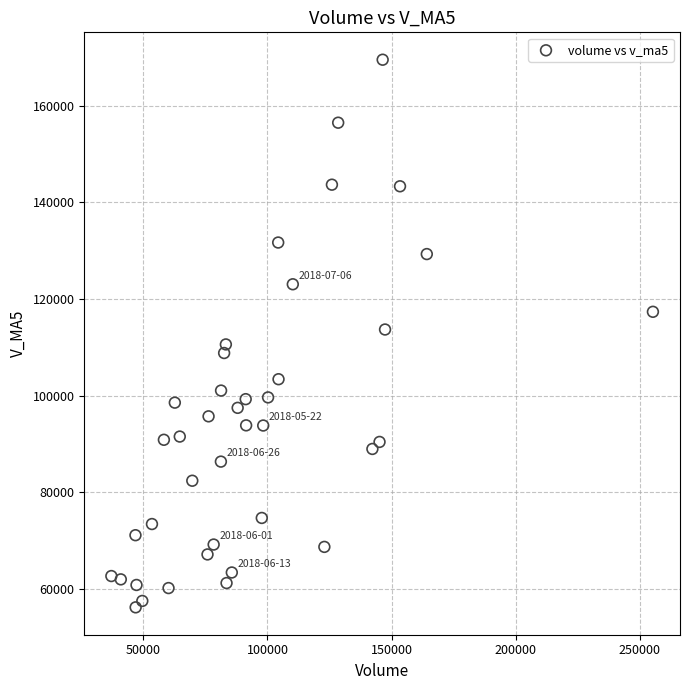

What is the range of Y values (max minus min)?

113299.0